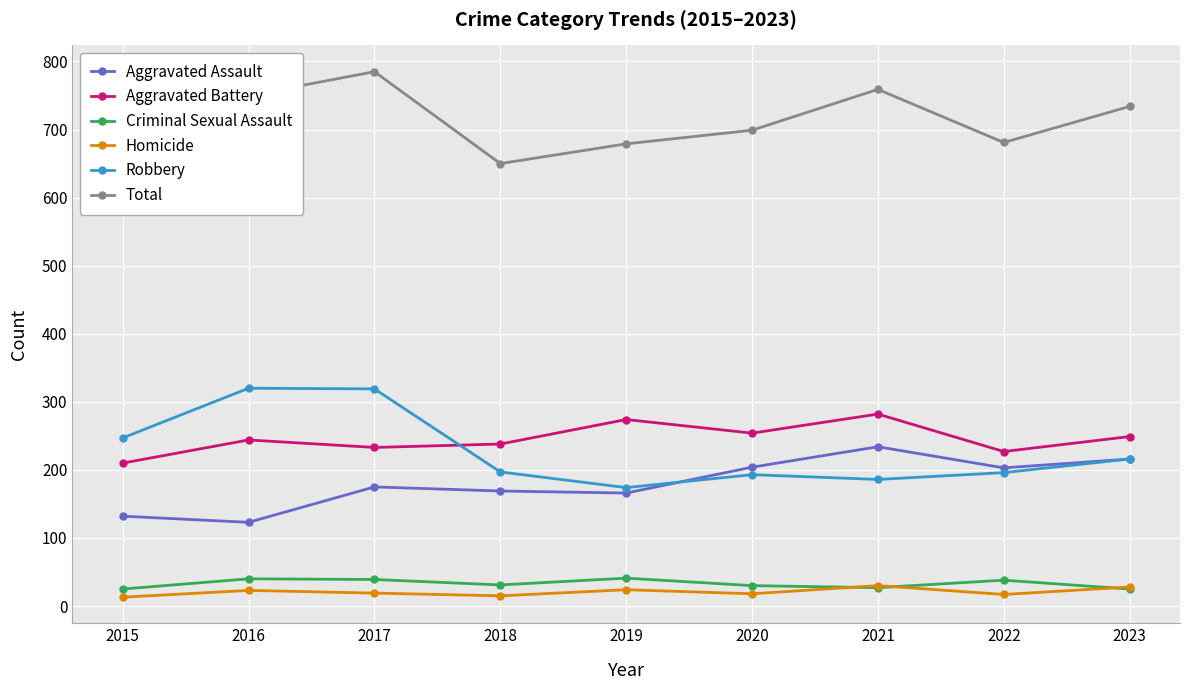

Which series has the largest range (max minus min)?

Total